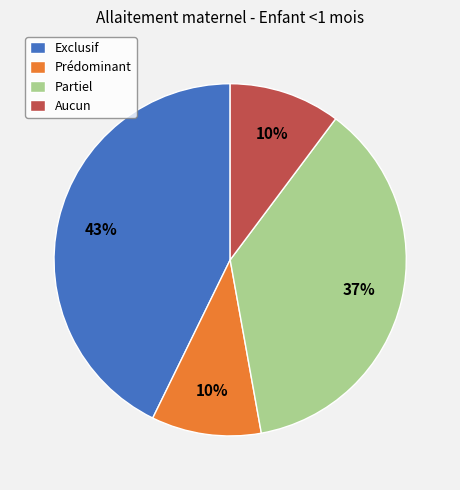

Is the sum of Exclusif and Partiel greater than half?

Yes